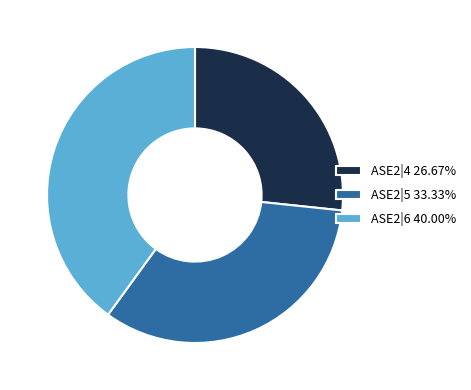

How many slices are in this pie chart?

3